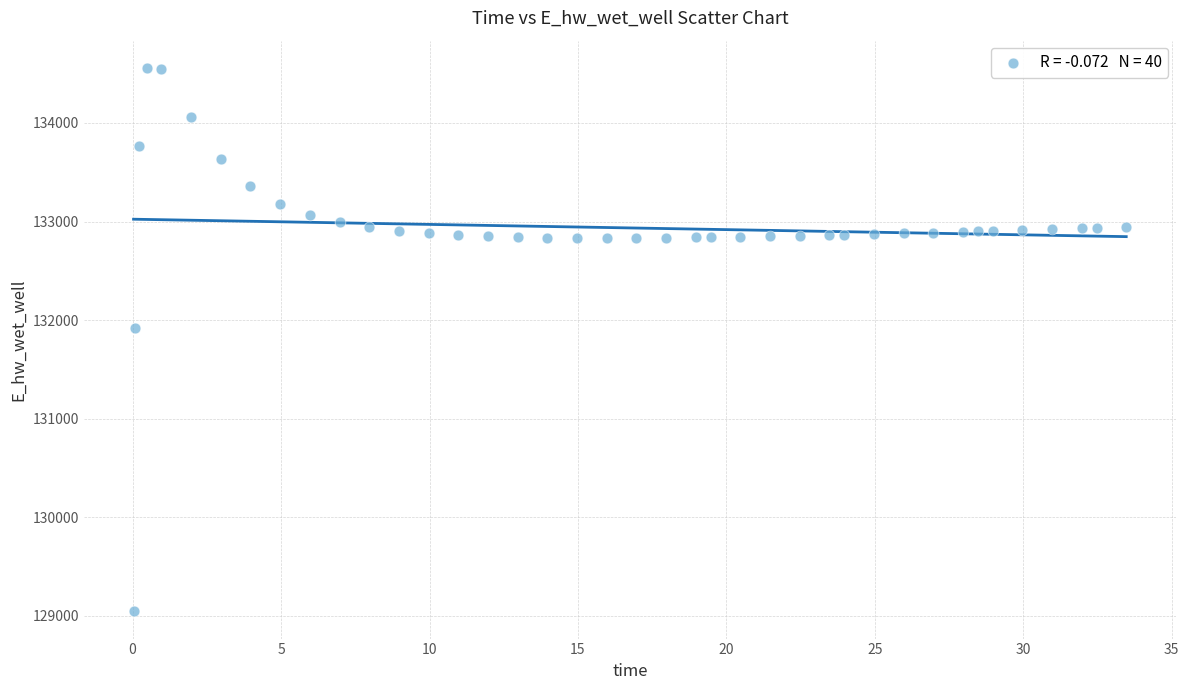

What Y value in the scatter plot is closest to 131801?

131921.4